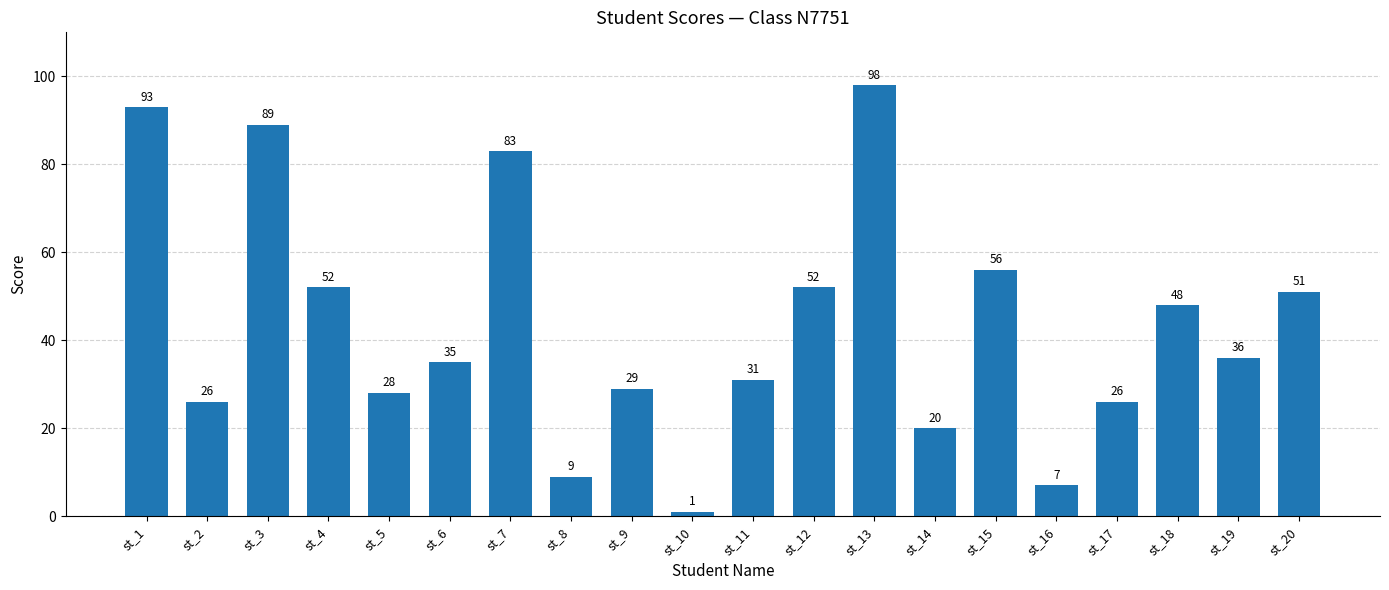

Reading left to right, what are all the values shown in this chart?

93	26	89	52	28	35	83	9	29	1	31	52	98	20	56	7	26	48	36	51